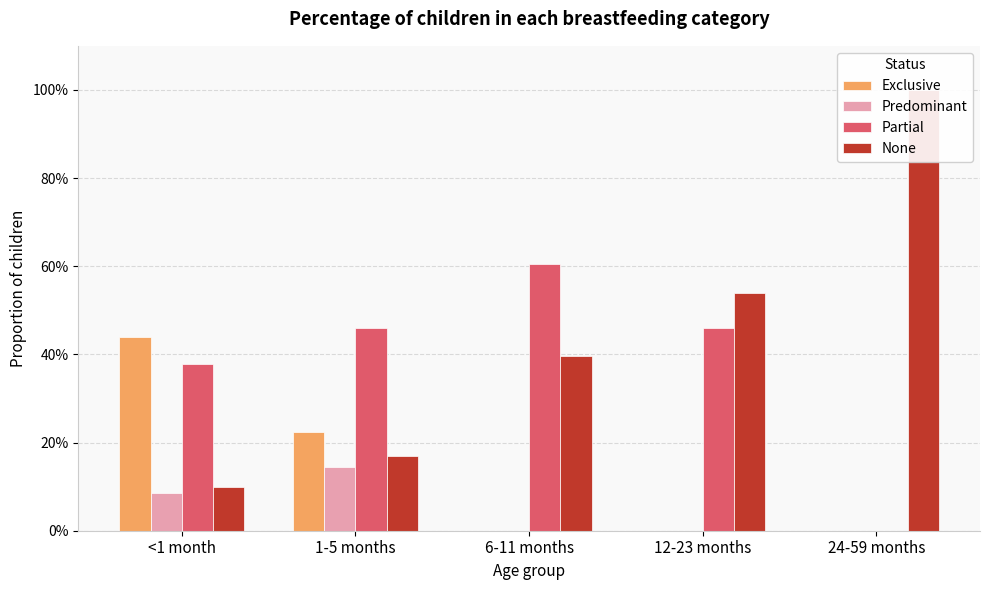

What is the maximum value shown in the chart?

1.0